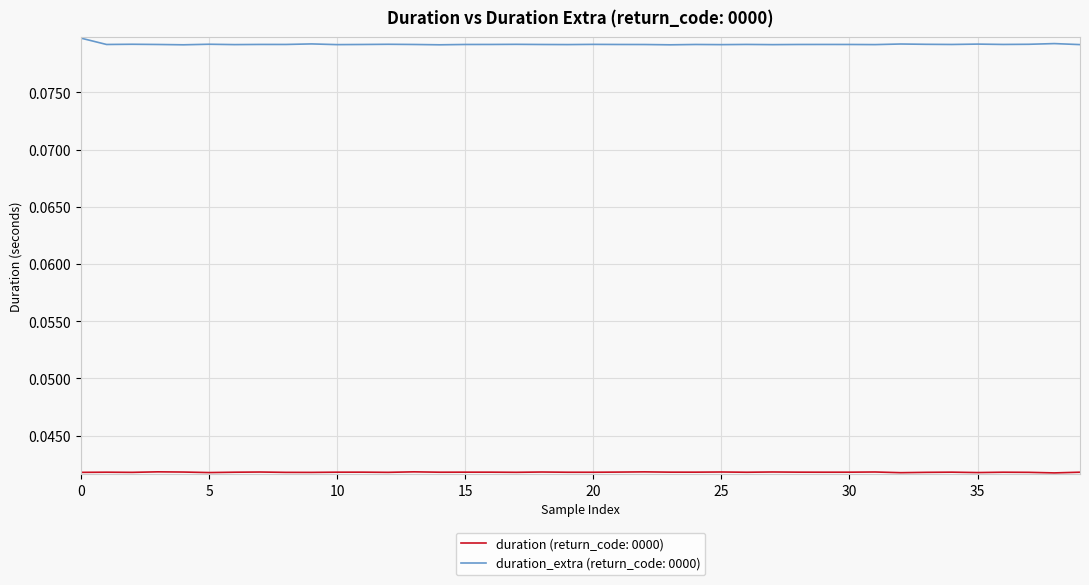

Which series has the largest range (max minus min)?

duration_extra (return_code: 0000)